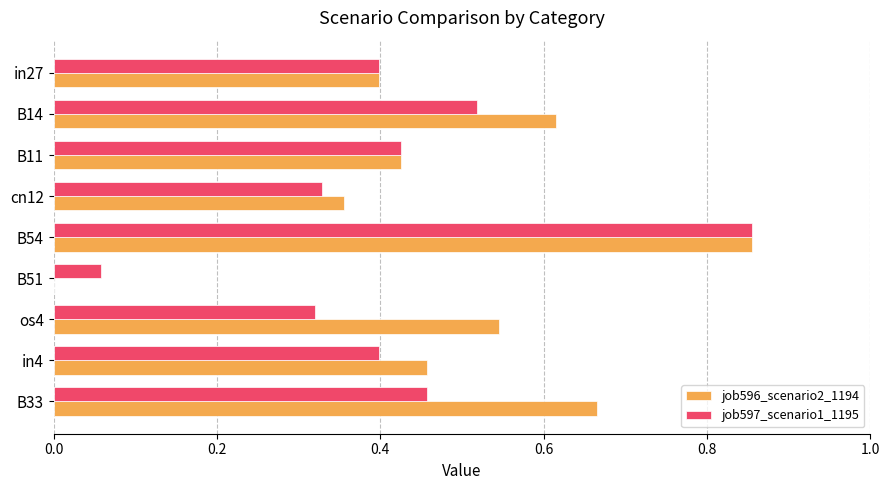

Which category has the highest value across all series?

B54